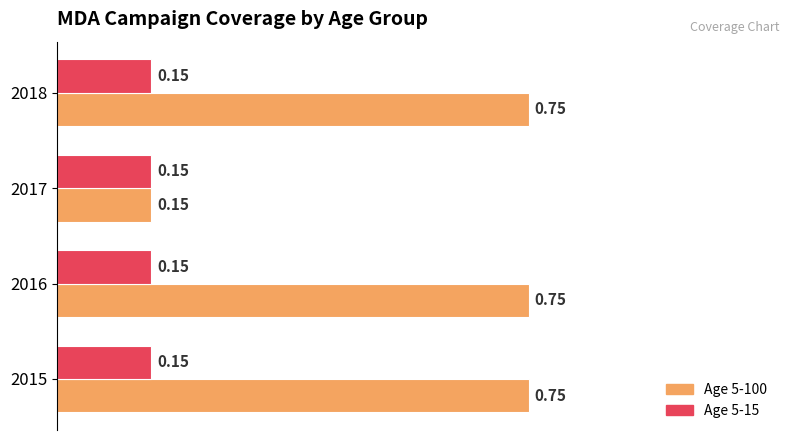

At which label is Age 5-100 closest to 0?

2017